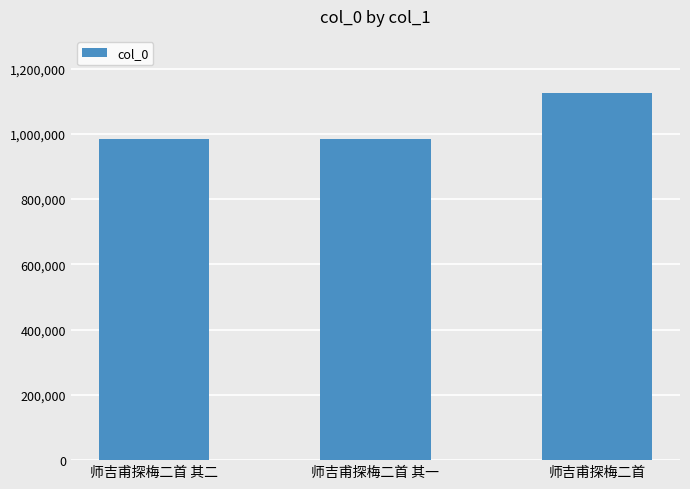

Count the number of categories in the chart.

3